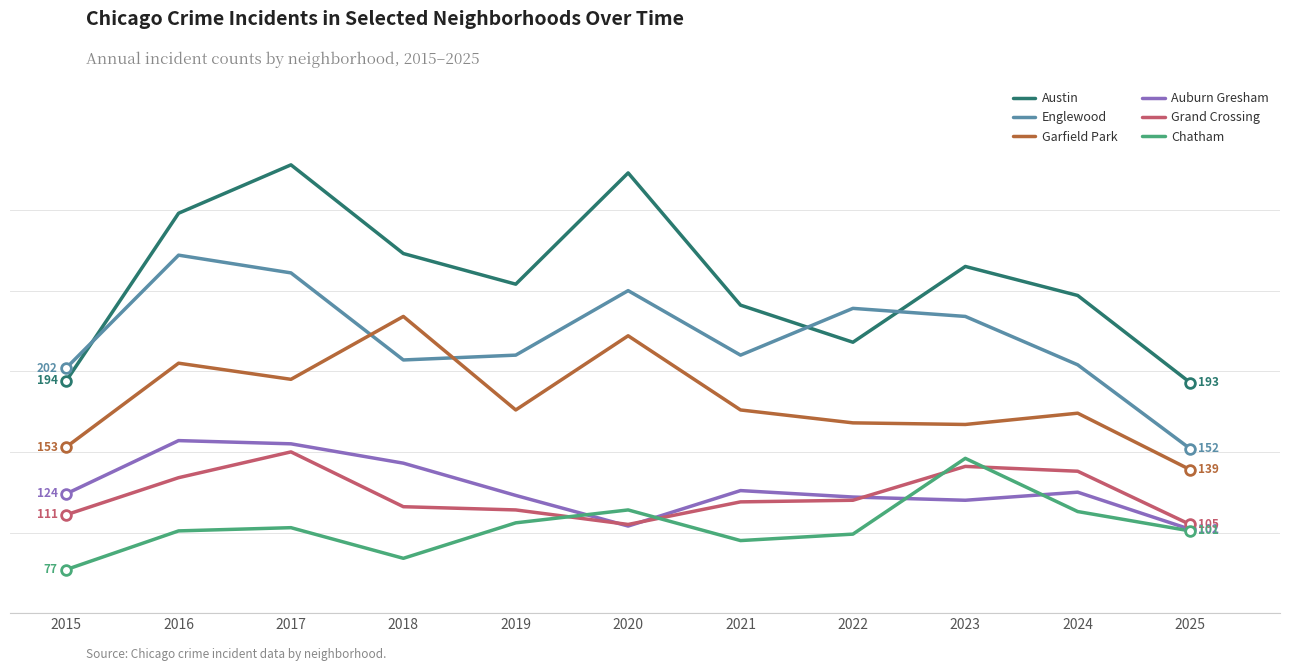

The value of Grand Crossing at 2023 is 141. True or false?

True